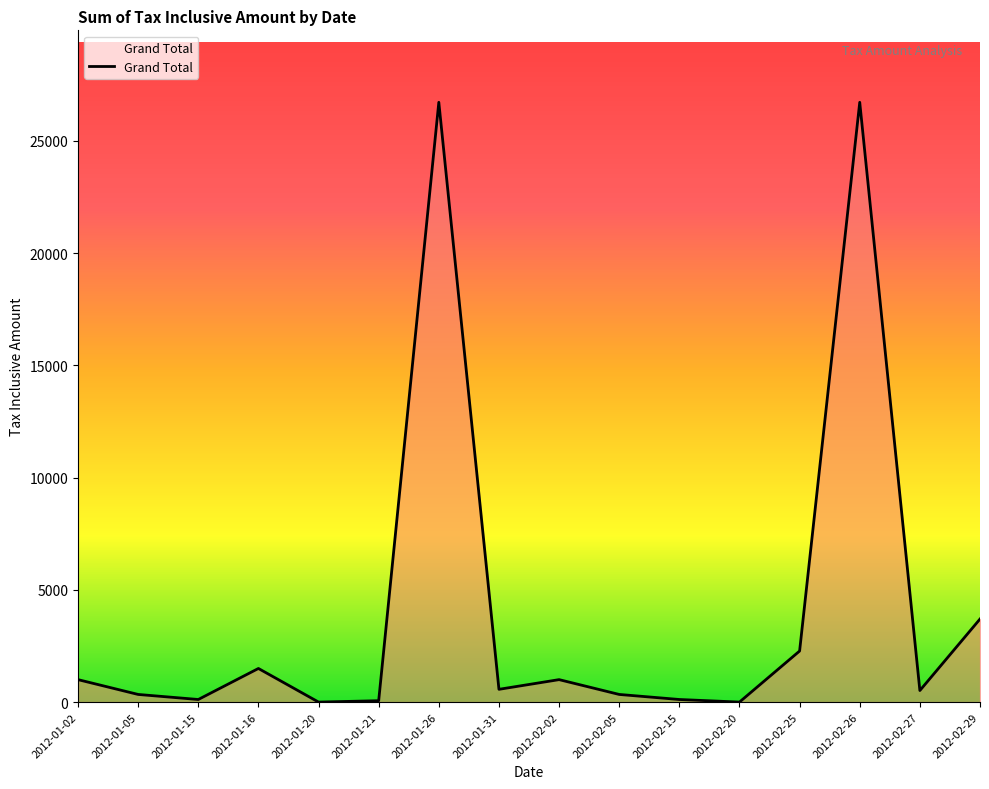

Where is the data nearest to the value 13360?

2012-02-29